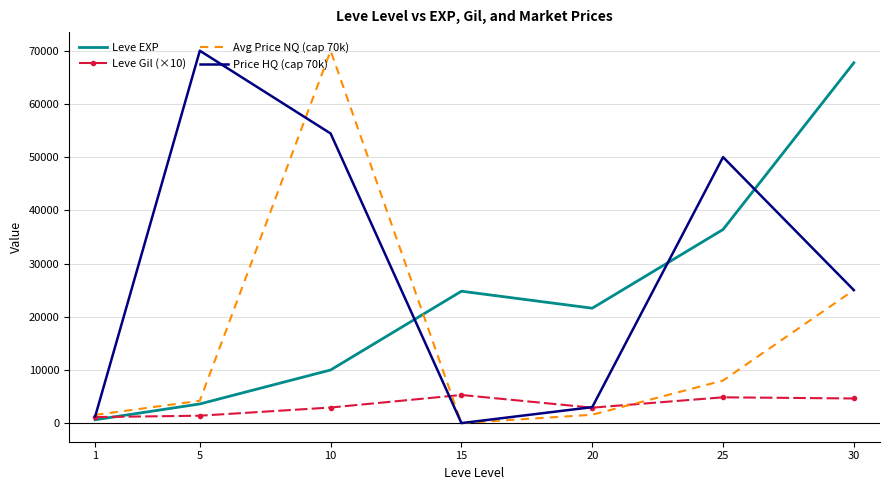

The value of Price HQ (cap 70k) at 10 is 80383.8. True or false?

False